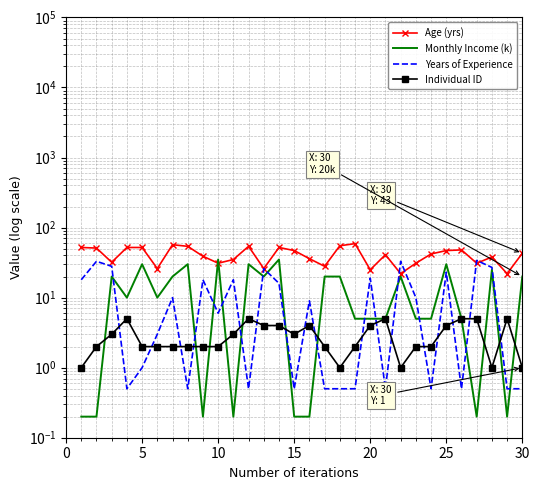

True or false: Years of Experience has more than 1 interior local peaks.

True